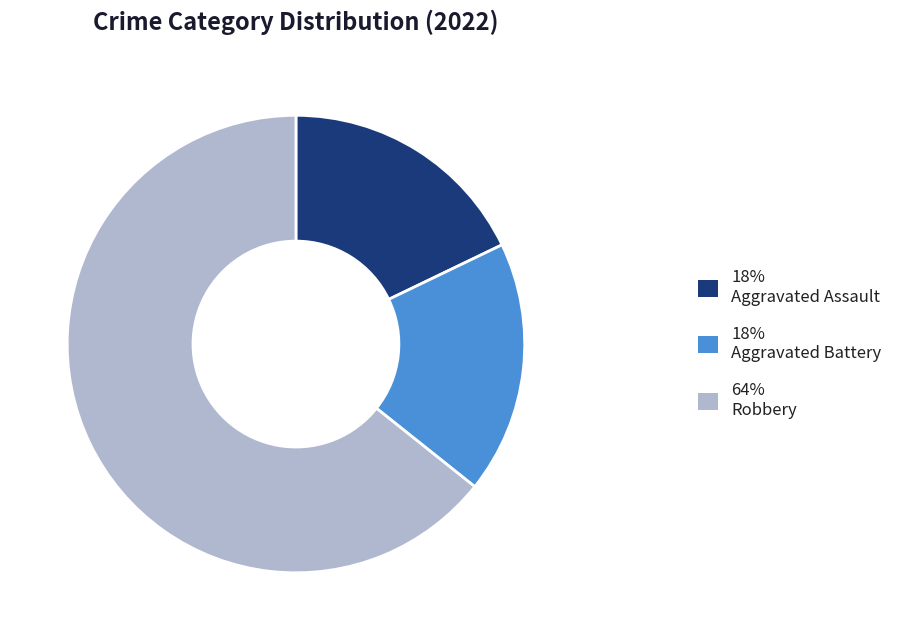

Combined, do 64% Robbery and 18% Aggravated Assault account for over 50%?

Yes